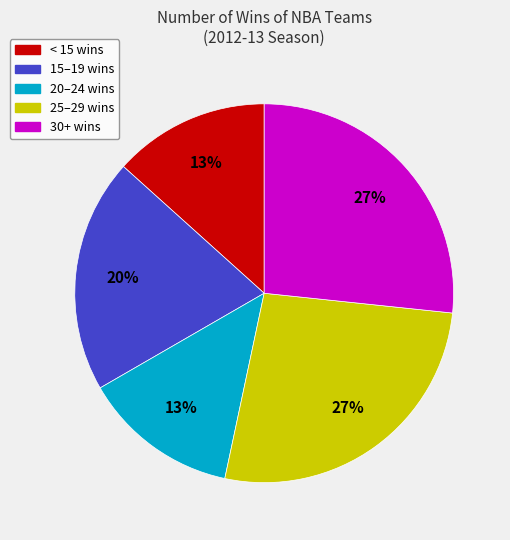

Does 15–19 wins account for over 50% of the chart?

No